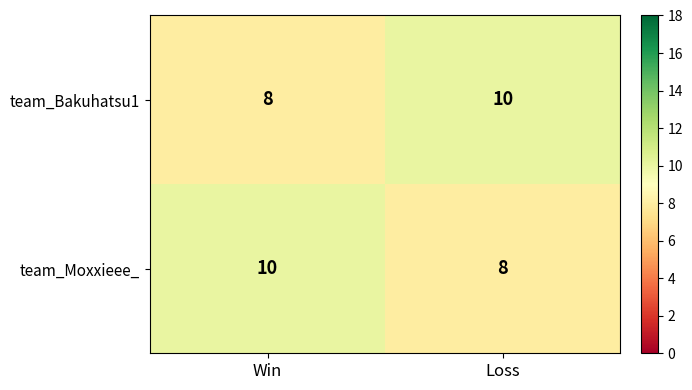

What is the maximum value for team_Moxxieee_?

10